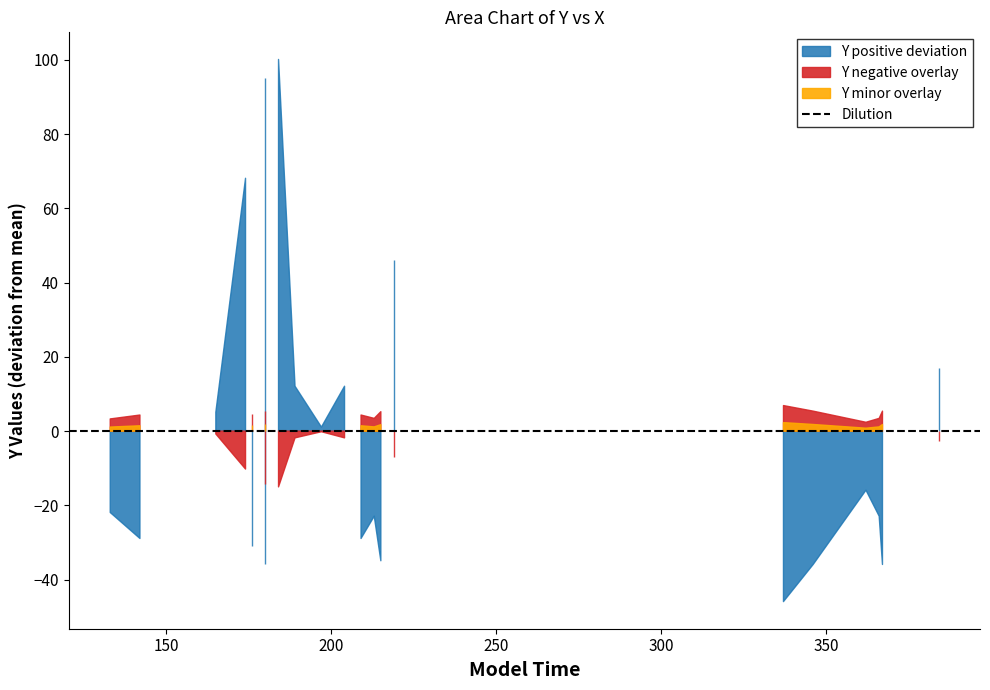

Count the number of values greater than 198.

10